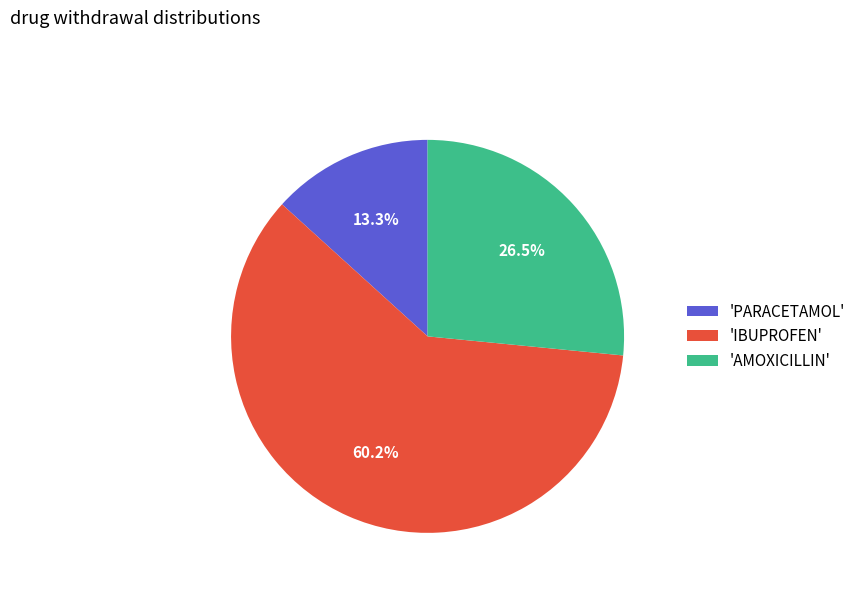

What percentage is NOT represented by 'IBUPROFEN'?

39.8%